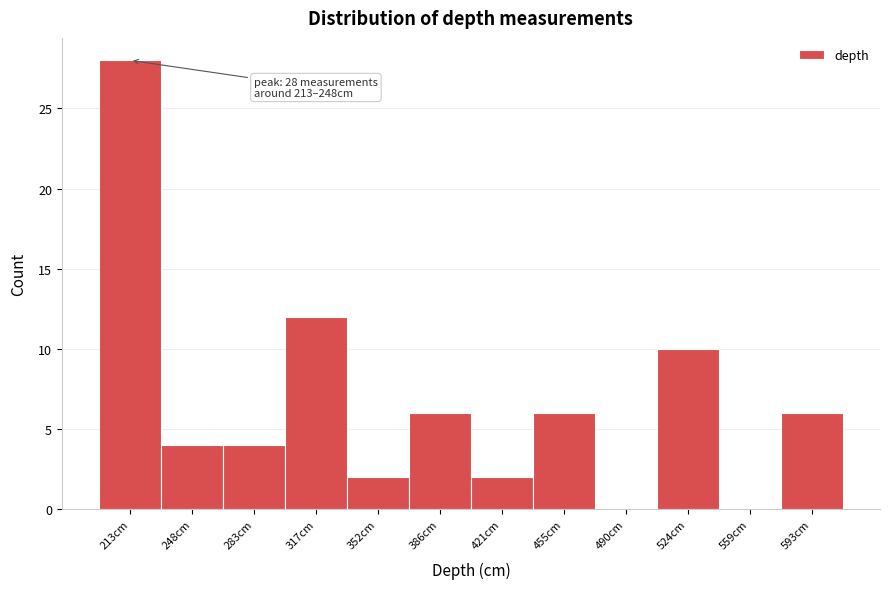

Reading left to right, what are all the values shown in this chart?

213cm=28	248cm=4	283cm=4	317cm=12	352cm=2	386cm=6	421cm=2	455cm=6	490cm=0	524cm=10	559cm=0	593cm=6